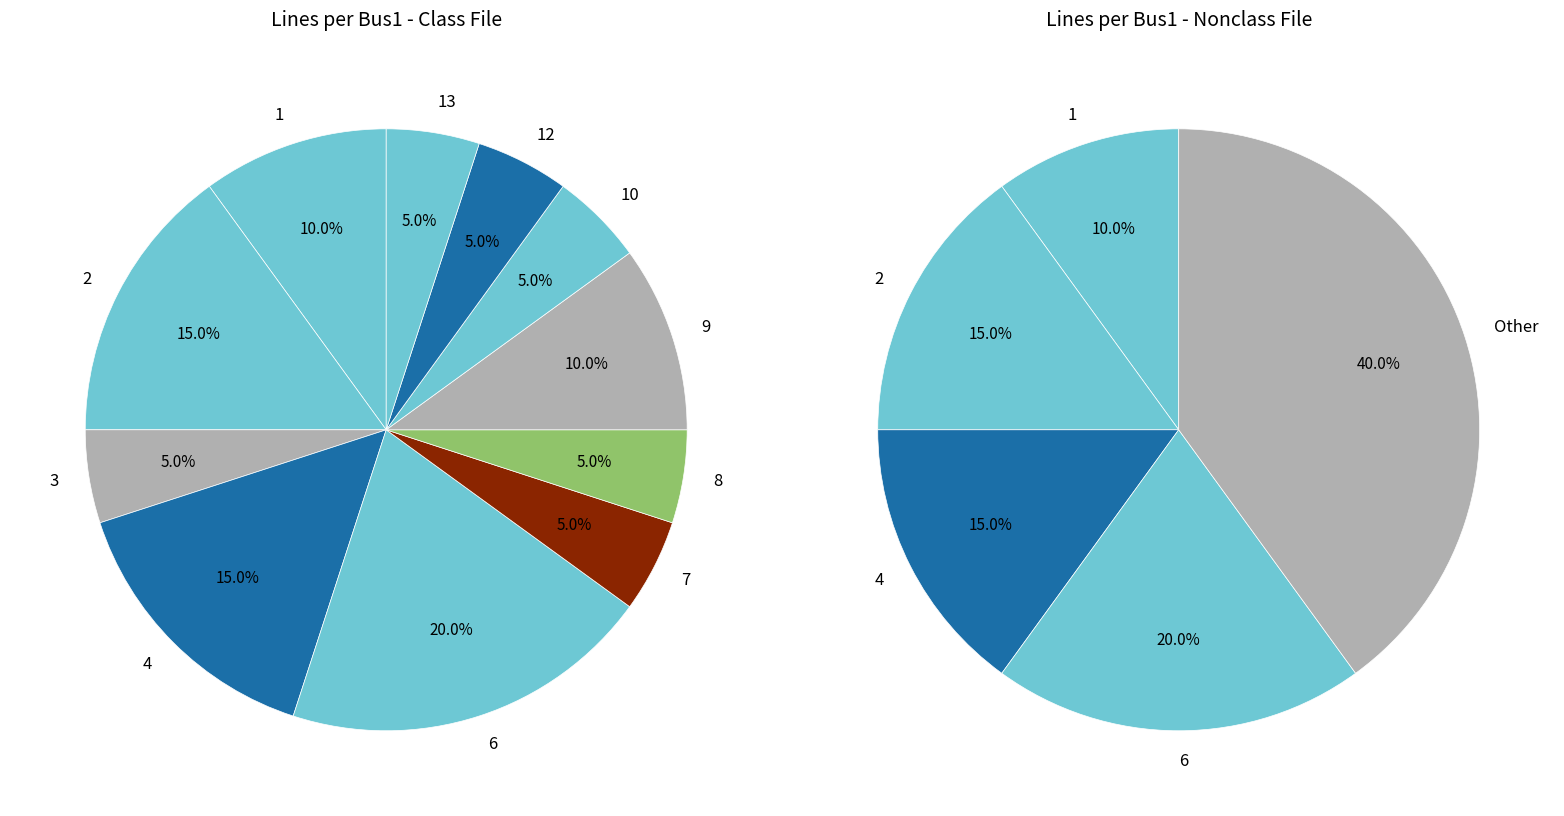

Is it true that 6 is 20% of the pie?

True